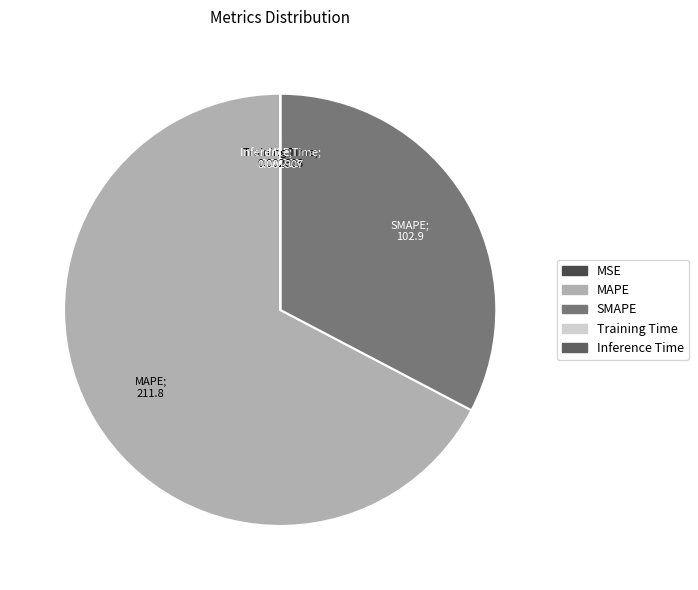

Count the number of slices in the pie.

5